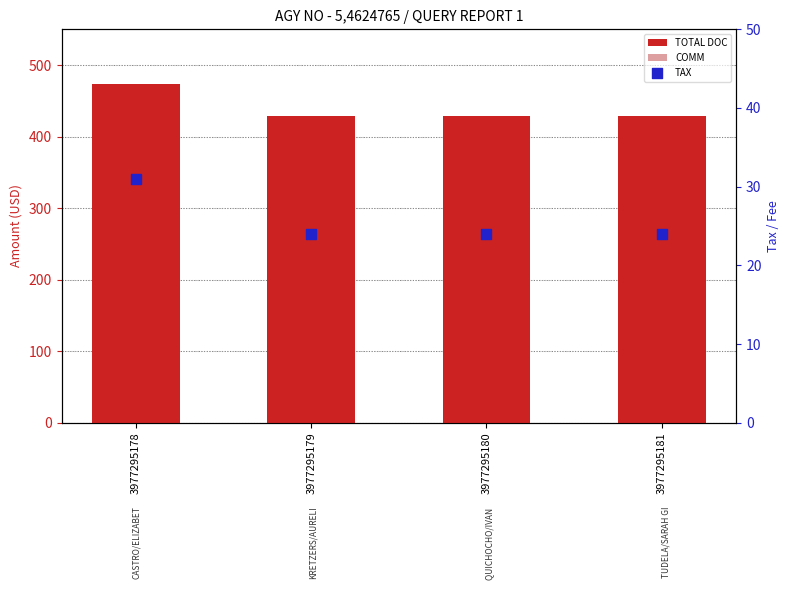

What is the total value across all series at 3977295179?

473.0